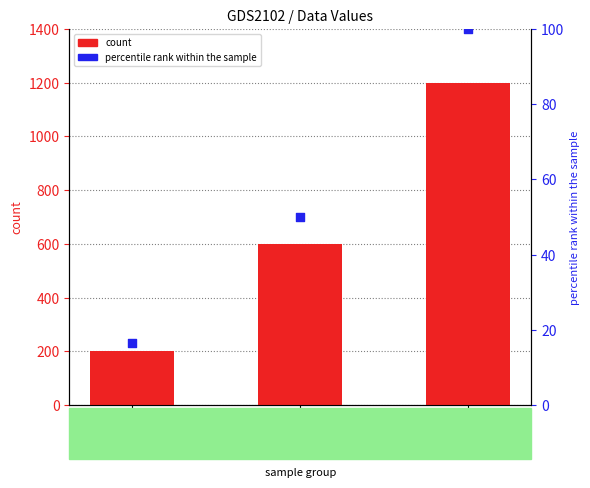

Which series has the largest total across all categories?

count